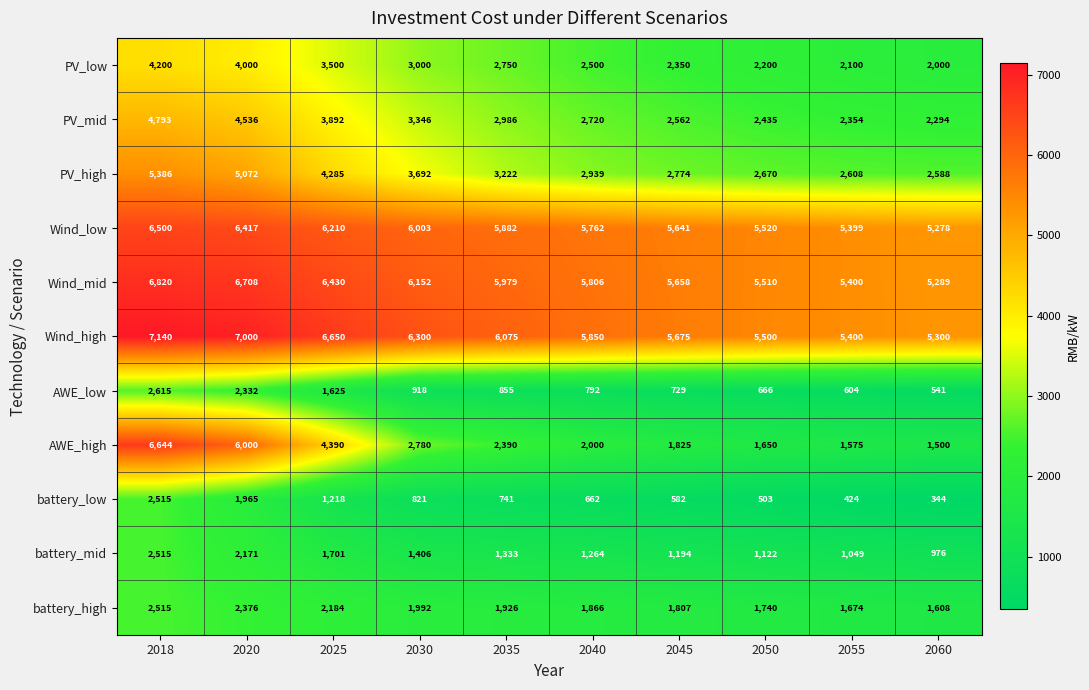

What is the average value of the battery_mid series?

1473